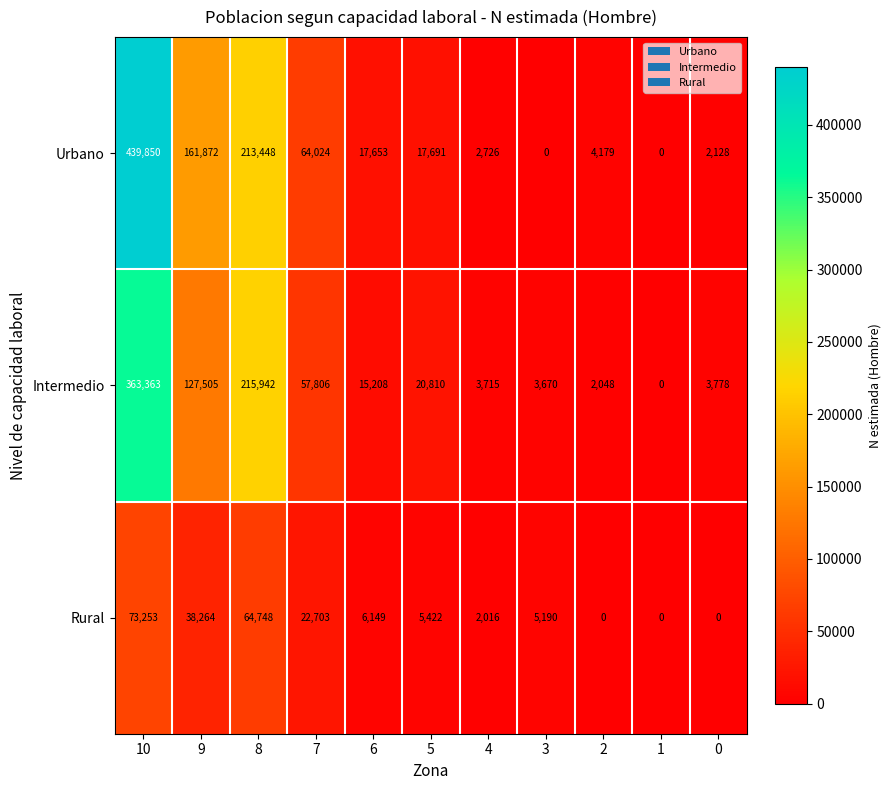

Rank the series at 2 from highest to lowest value.

Urbano, Intermedio, Rural